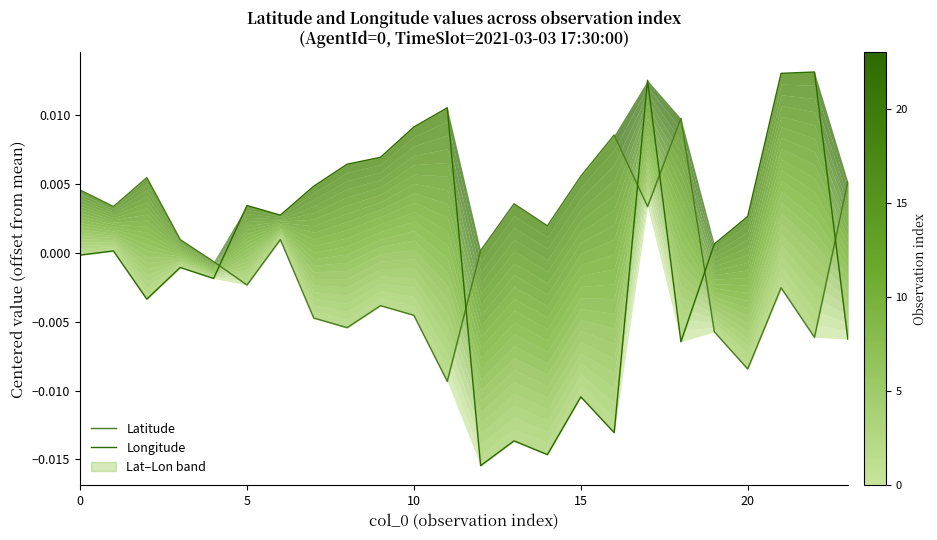

How many lines are shown in the chart?

2